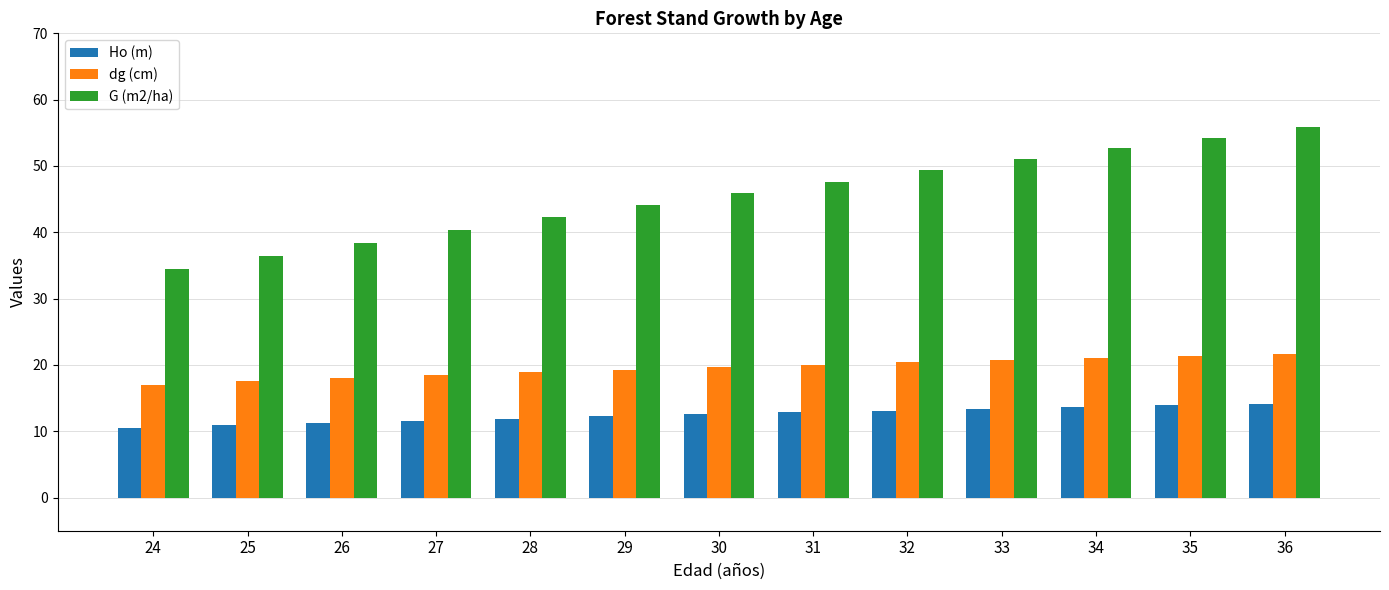

True or false: dg (cm) has a value of 17.0 at 24.

True